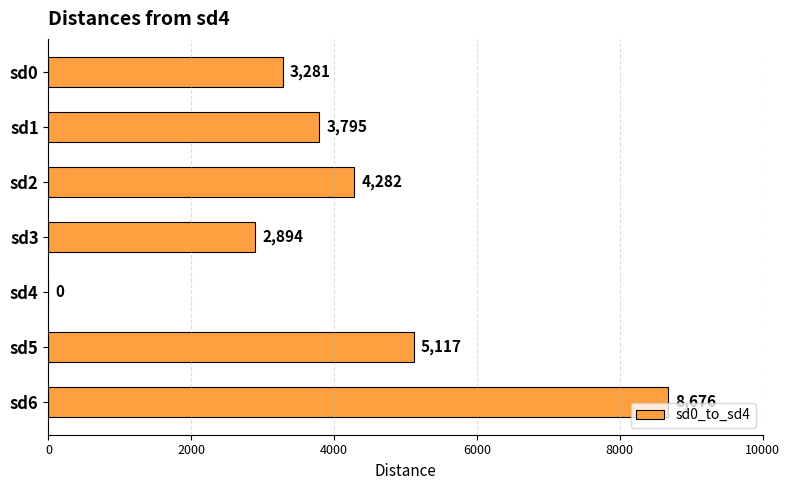

How many data points does each series have?

7